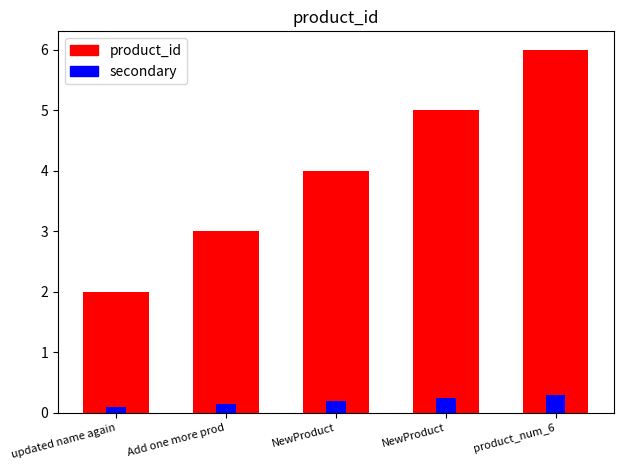

Reading left to right, what are all the values shown in this chart?

product_id: updated name again=2.0	Add one more prod=3.0	NewProduct=4.0	NewProduct=5.0	product_num_6=6.0
product_id_secondary: updated name again=0.1	Add one more prod=0.2	NewProduct=0.2	NewProduct=0.2	product_num_6=0.3